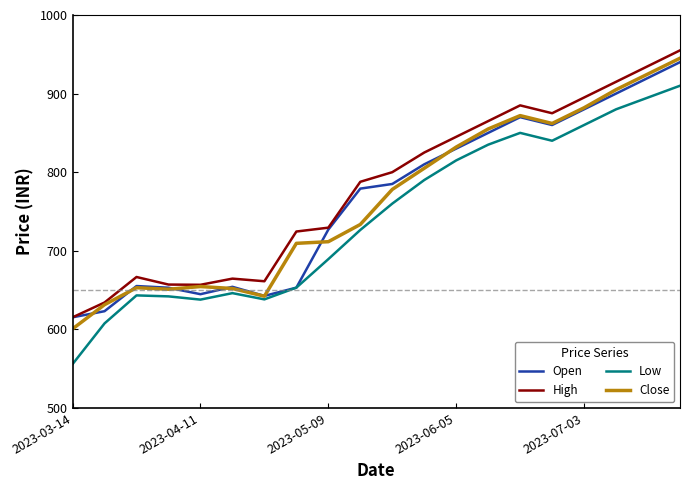

Which series has the widest spread of values?

Low